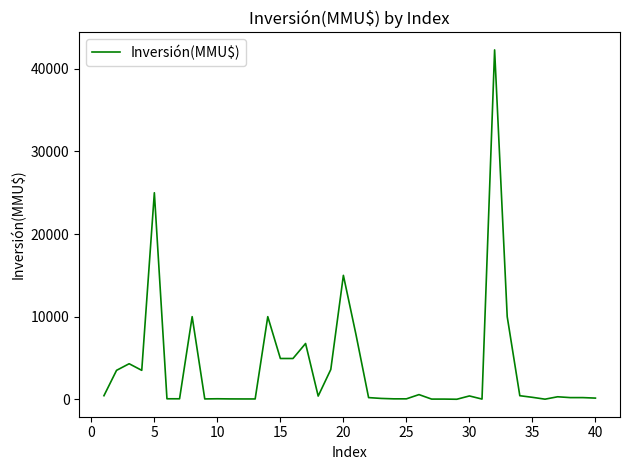

Is this an area chart (filled region under the line)?

No